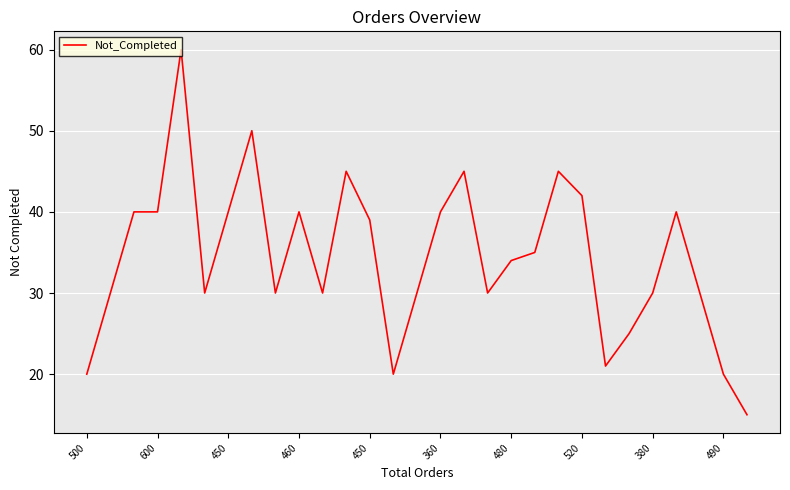

What is the greatest value displayed?

60